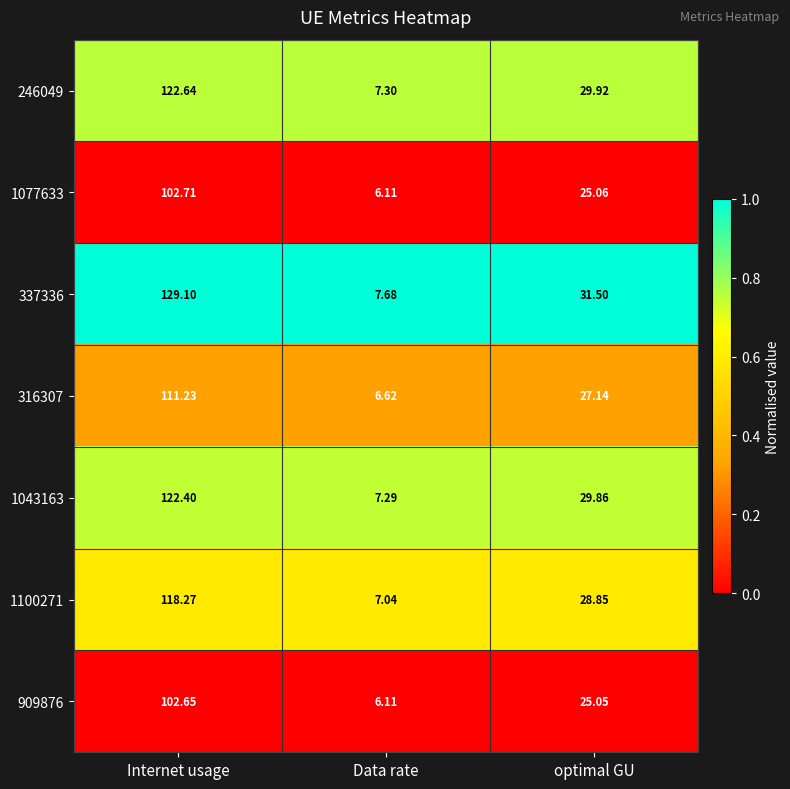

Which category has the highest value in the 246049 series?

Internet usage